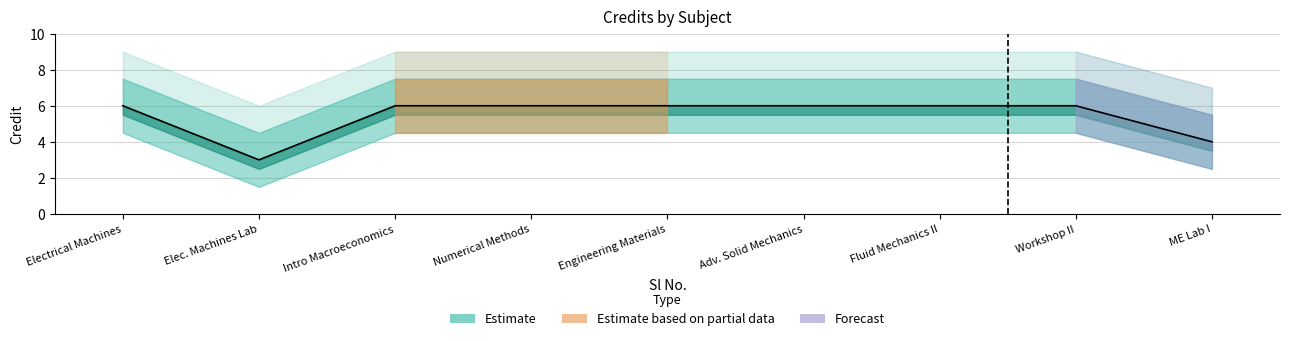

The chart shows a value of 6 at Workshop II. True or false?

True